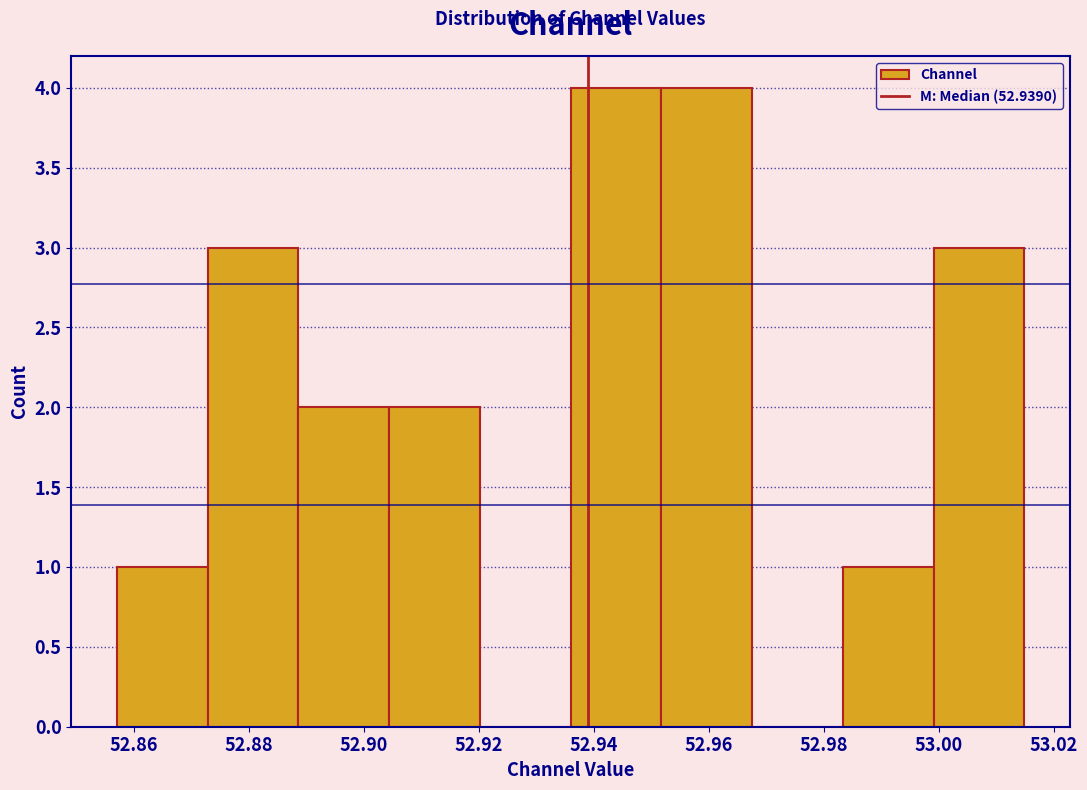

Reading left to right, transcribe this chart: for each bar, give the range it covers on the x-axis and its height. Neither the bar edges nor the heights are printed on the chart, so give them approximately, as read against the axes.

52.858 to 52.872: 1
52.872 to 52.888: 3
52.888 to 52.904: 2
52.904 to 52.920: 2
52.920 to 52.936: 0
52.936 to 52.952: 4
52.952 to 52.968: 4
52.968 to 52.984: 0
52.984 to 53.000: 1
53.000 to 53.014: 3